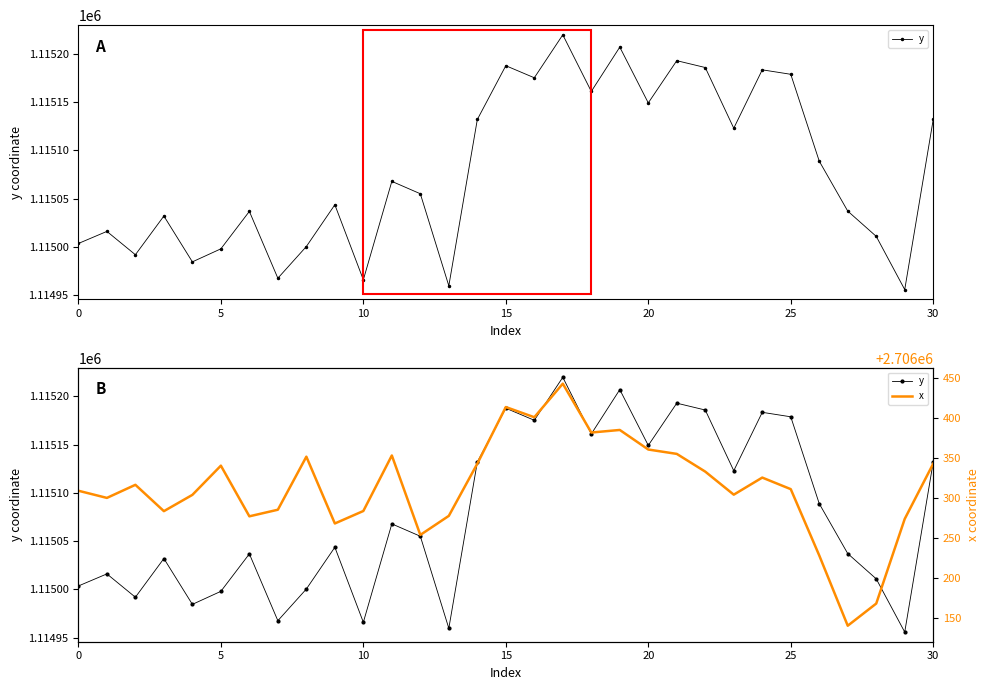

How many lines are shown in the chart?

2